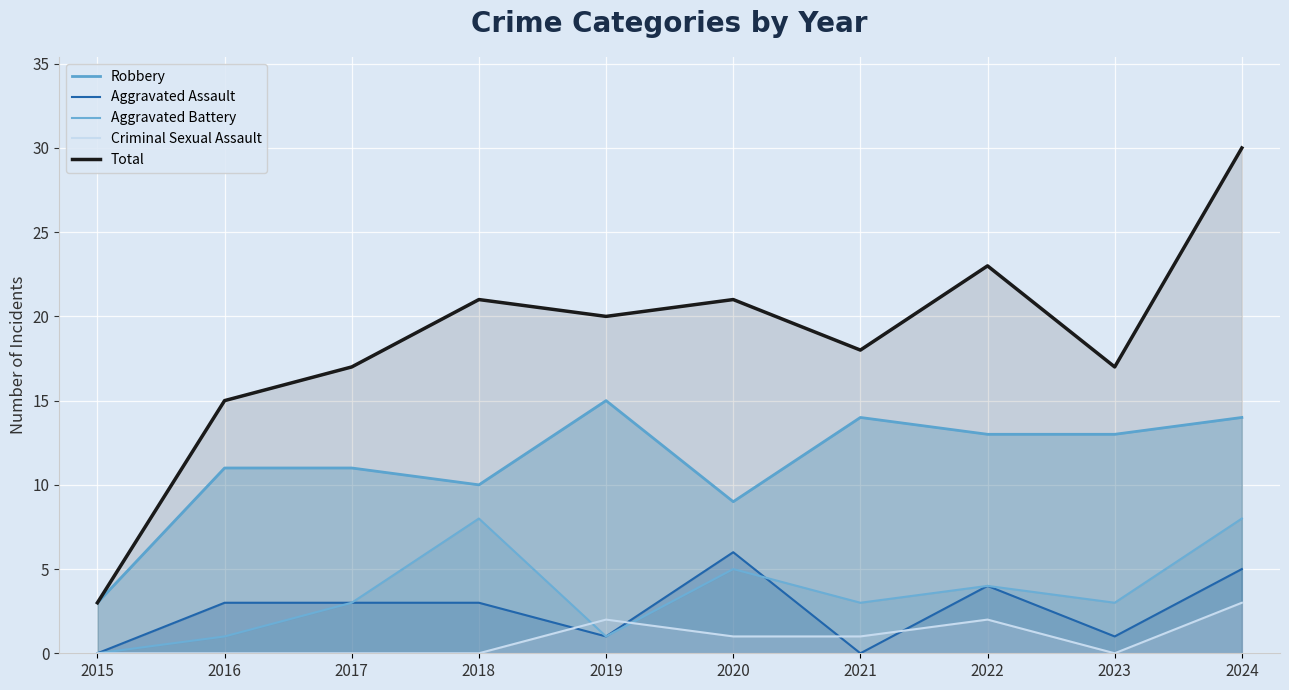

What is the sum of all Aggravated Battery values?

36